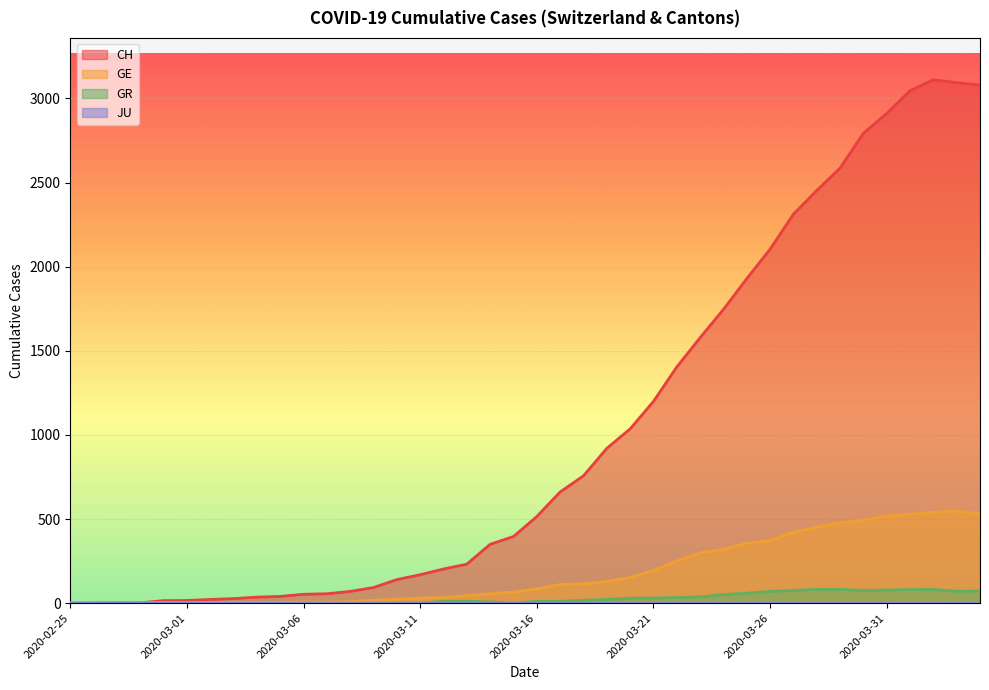

What value does the GE series have at 2020-03-22?

251